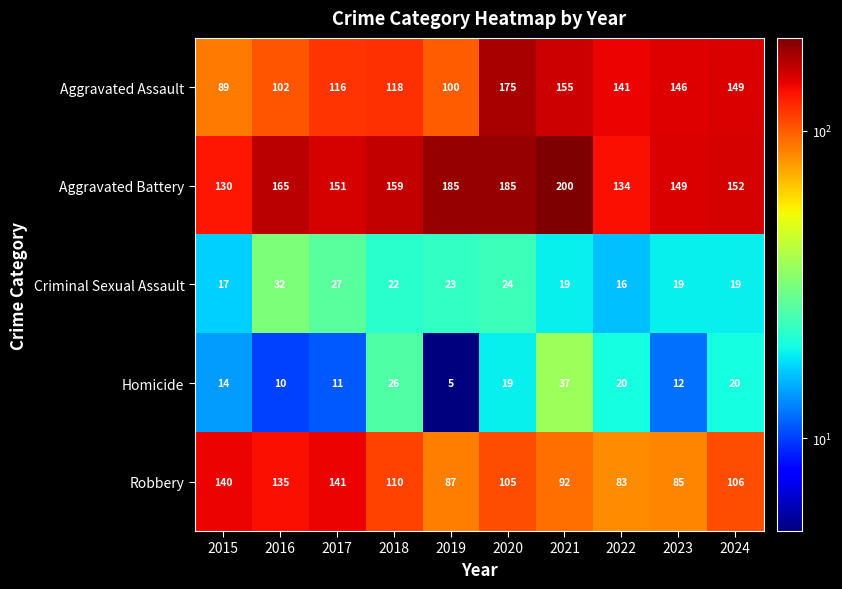

Is the value of Robbery at 2017 greater than the value of Aggravated Battery at 2019?

No